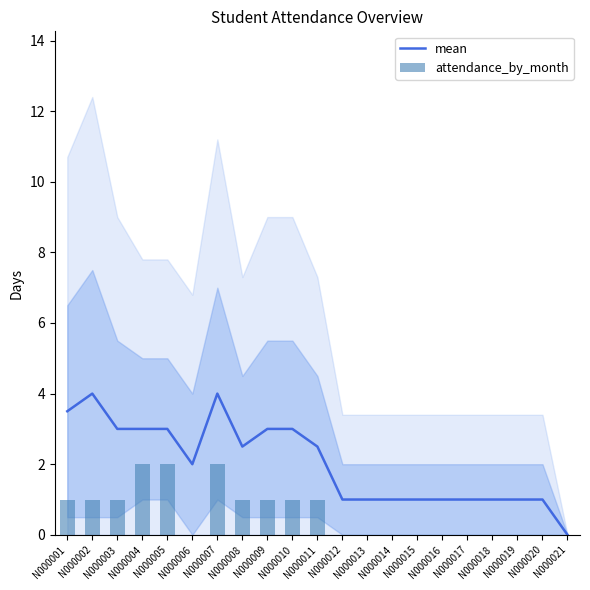

Rank the series by their maximum value, from highest to lowest.

mean, attendance_by_month